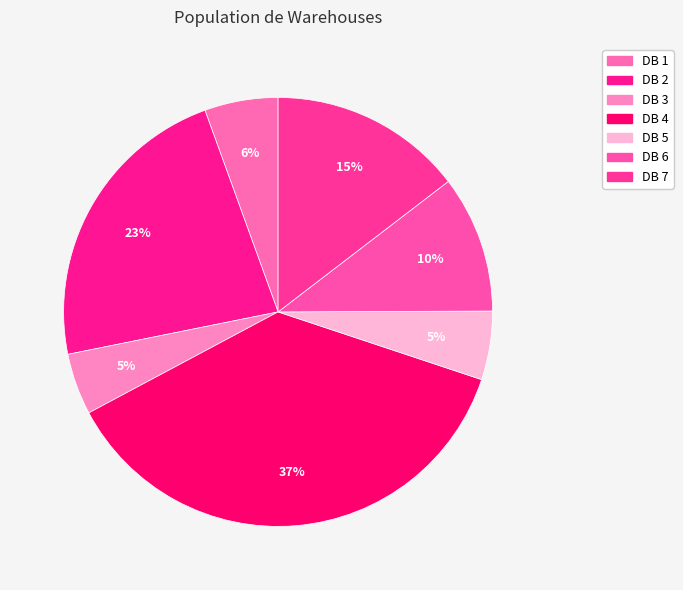

Count the number of slices in the pie.

7